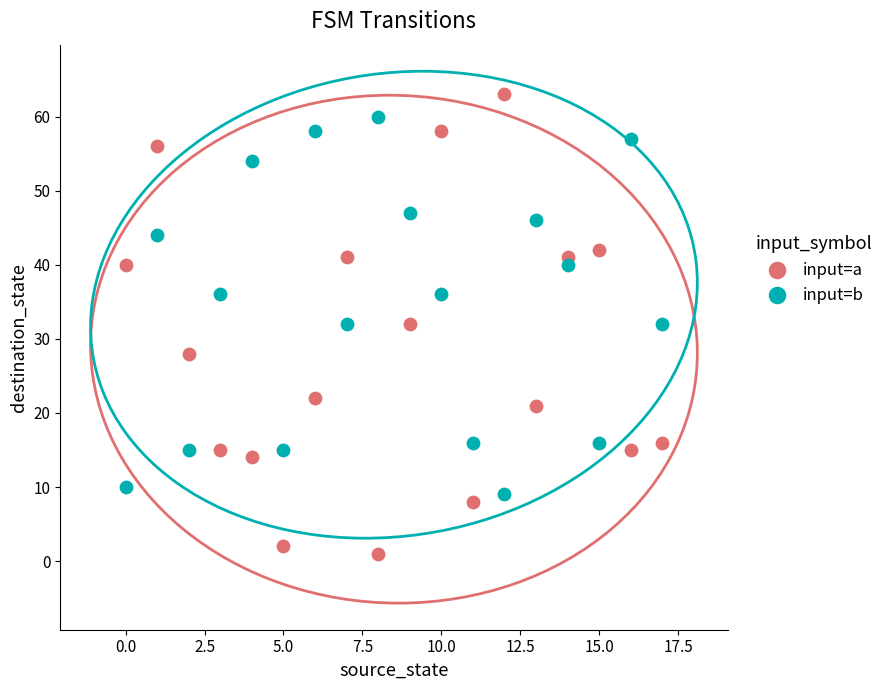

Which series reaches the maximum Y coordinate?

input=a